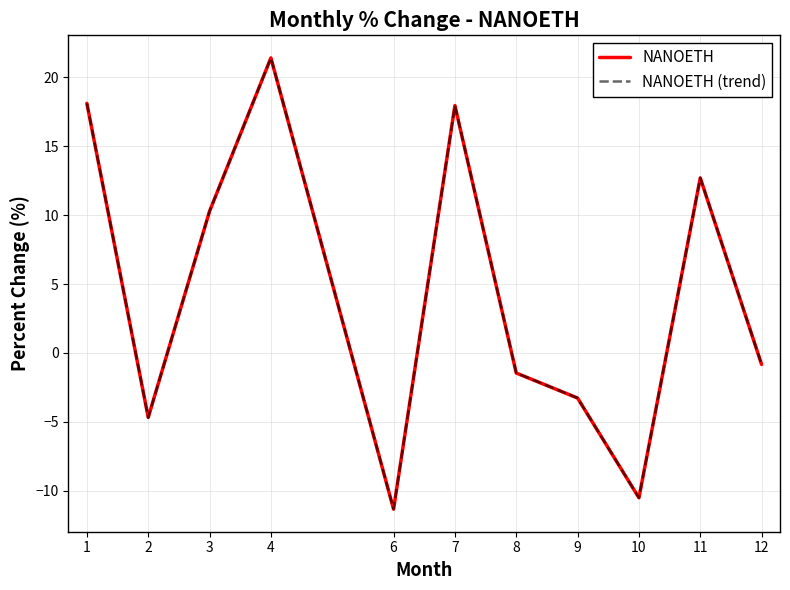

Which series changed the most between 1 and 6?

NANOETH